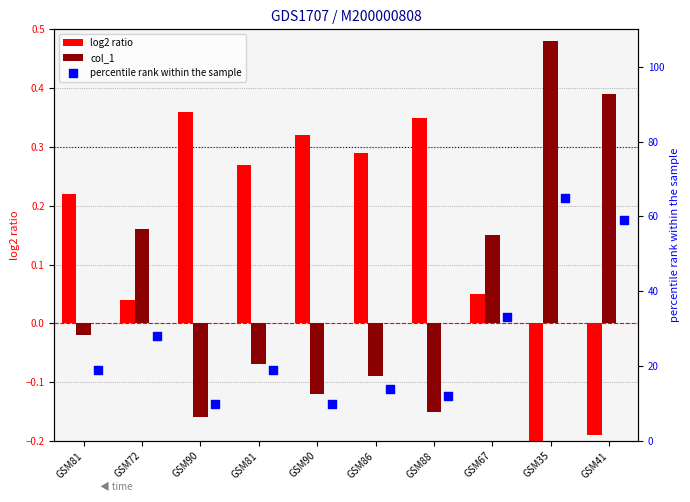

At which category is the sum across all series the highest?

GSM35